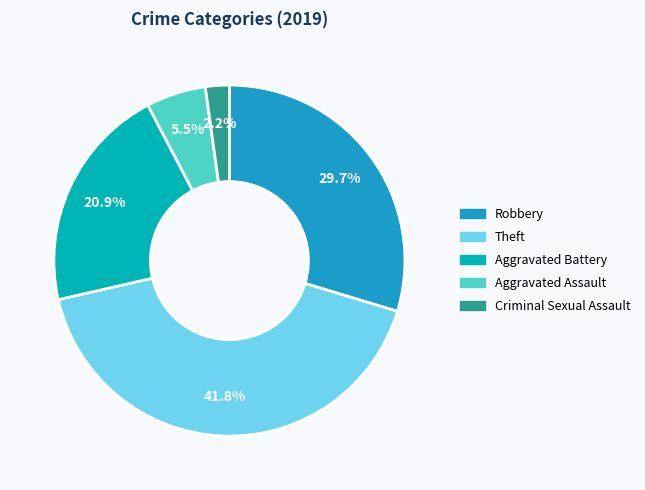

Approximately how many times larger is the value at Theft compared to Aggravated Battery?

2.0